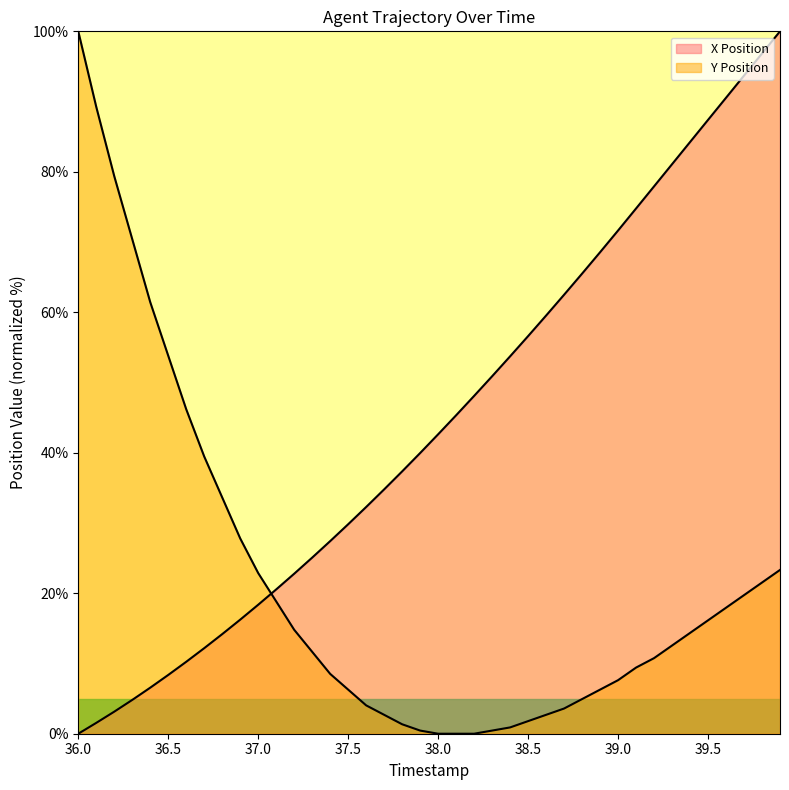

True or false: X Position has more than 0 interior local peaks.

False